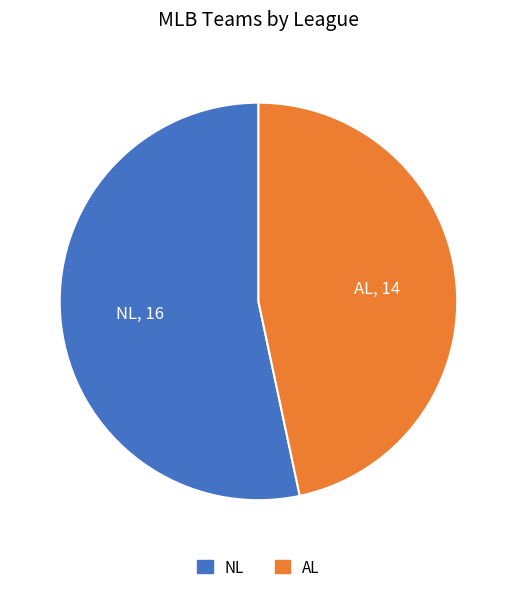

Which category accounts for the majority?

NL